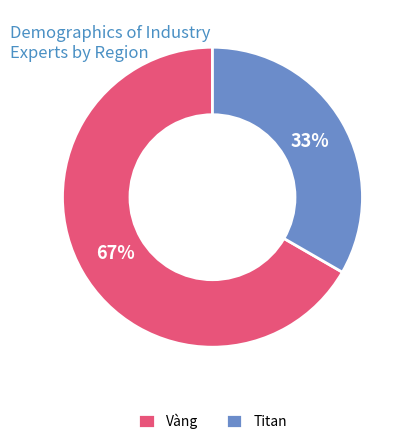

What is the smallest slice in the pie chart?

Titan